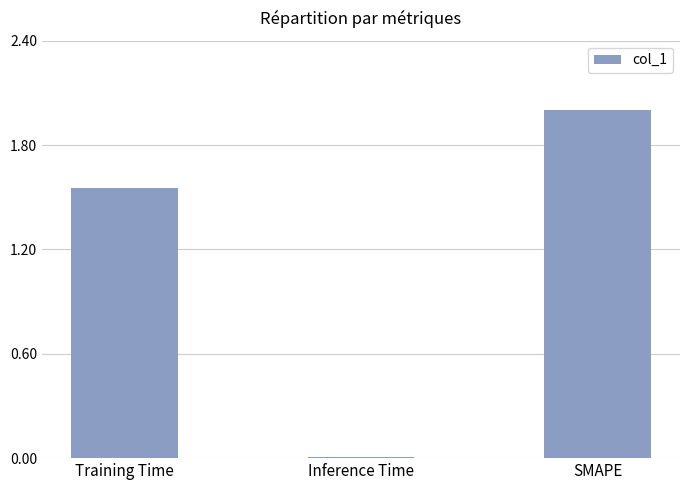

What is the label of the 3rd bar from the right?

Training Time